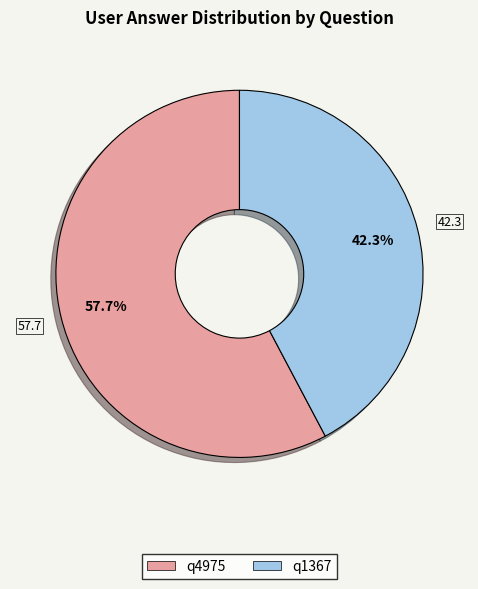

To the nearest percent, what portion does q1367 represent?

42%